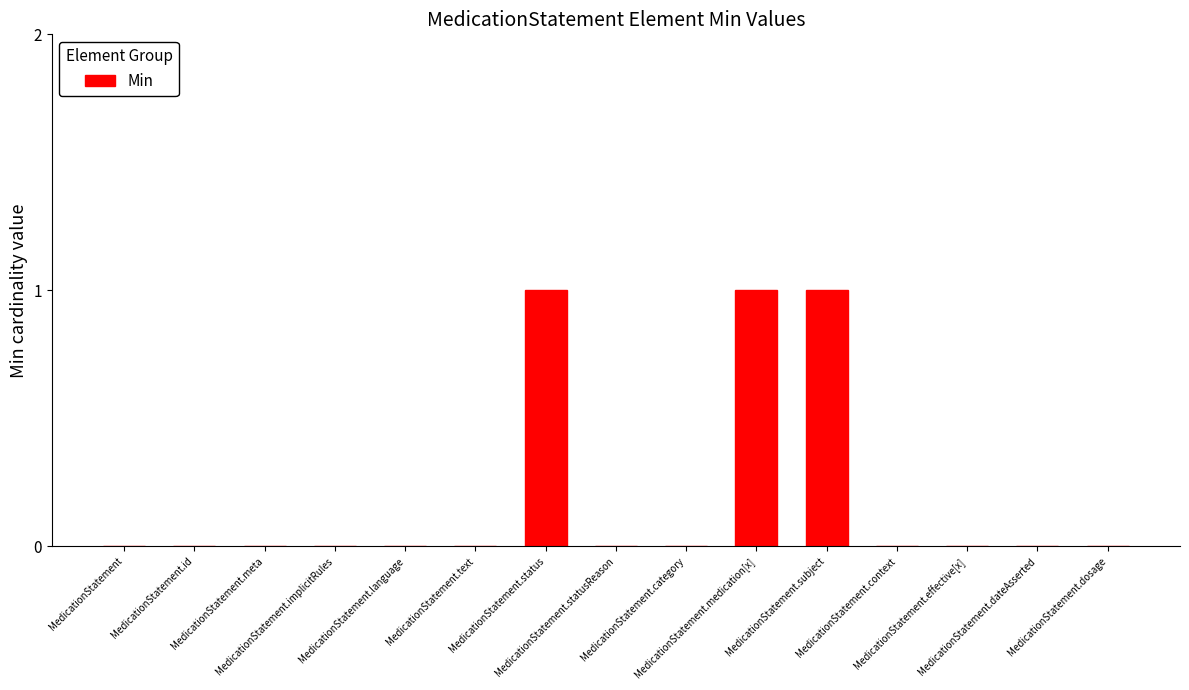

What is the ratio of the value at MedicationStatement.medication[x] to the value at MedicationStatement.status?

1.0